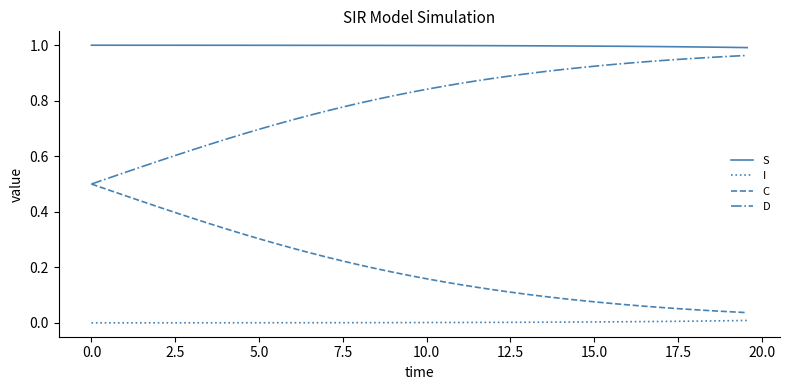

True or false: C and I intersect in this chart.

False